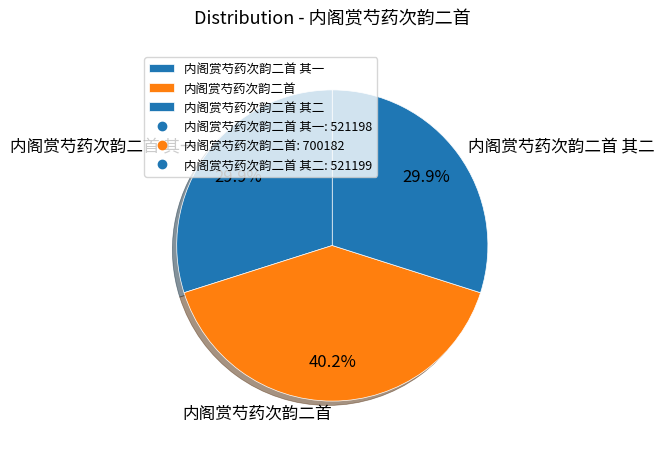

To the nearest percent, what is the average slice percentage?

33%